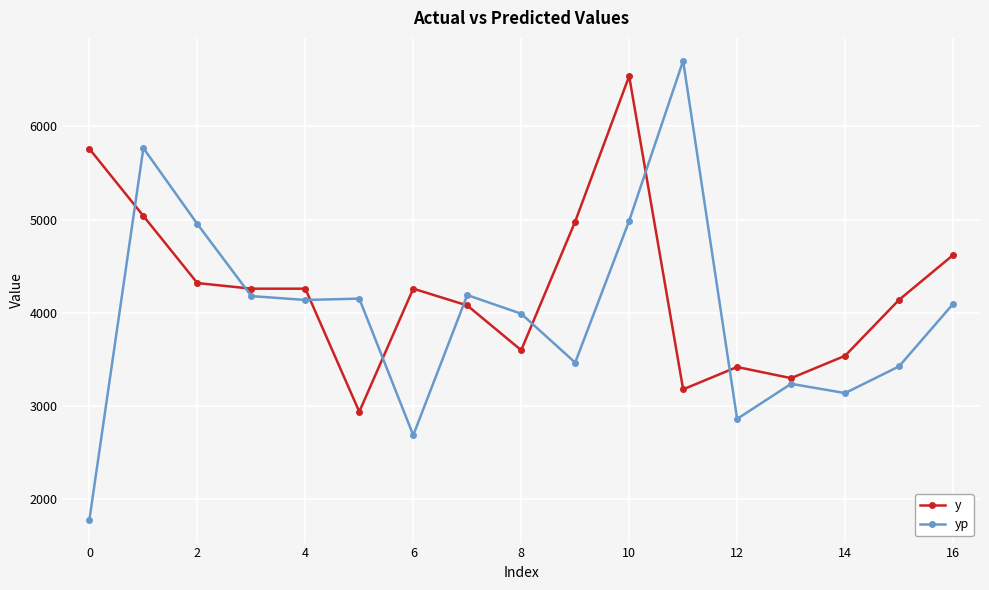

What is the difference between the maximum and minimum values in the y series?

3600.0